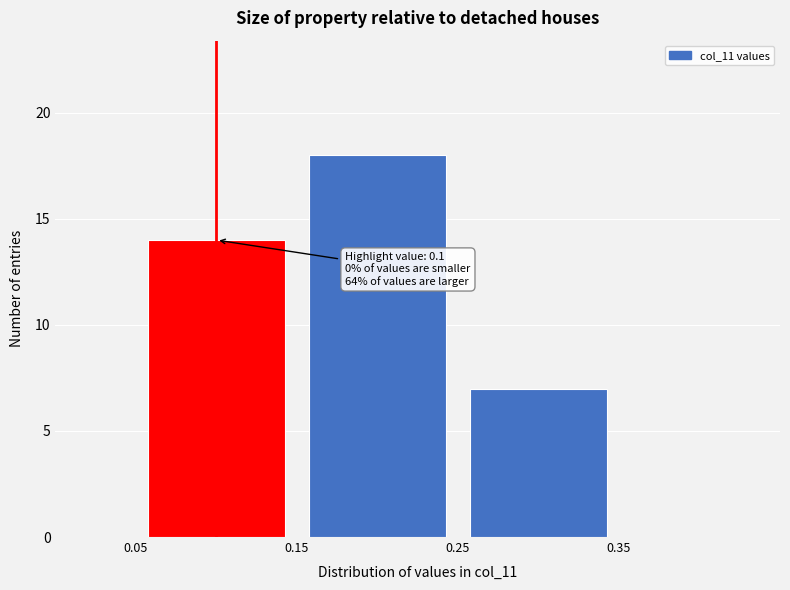

Which range on the x-axis has the tallest bar?

0.15 to 0.25